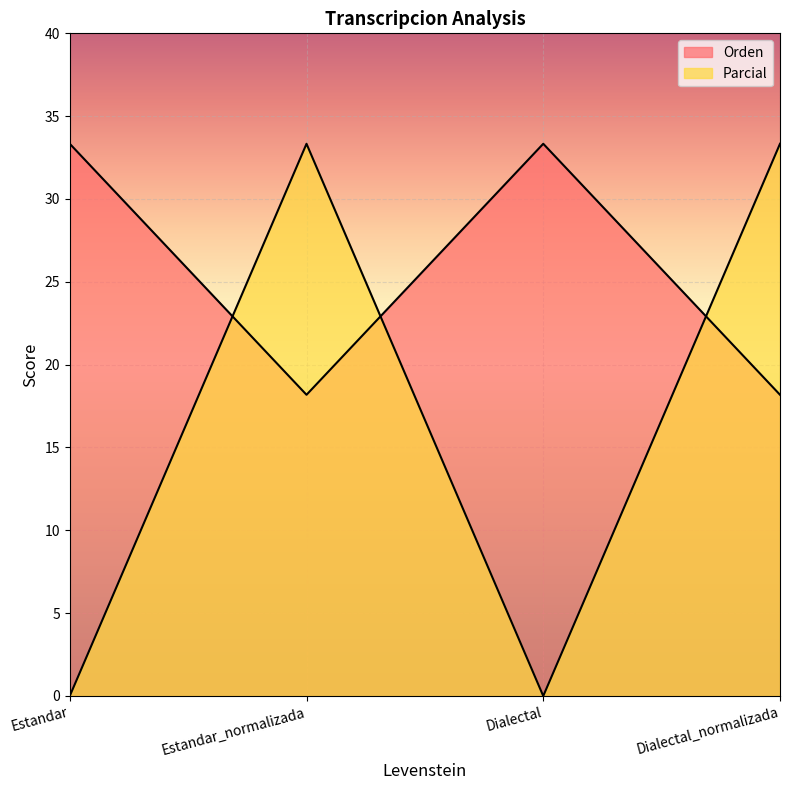

Reading right to left, what are all the values shown in this chart?

Orden: Dialectal_normalizada=18.2	Dialectal=33.3	Estandar_normalizada=18.2	Estandar=33.3
Parcial: Dialectal_normalizada=33.3	Dialectal=0.0	Estandar_normalizada=33.3	Estandar=0.0